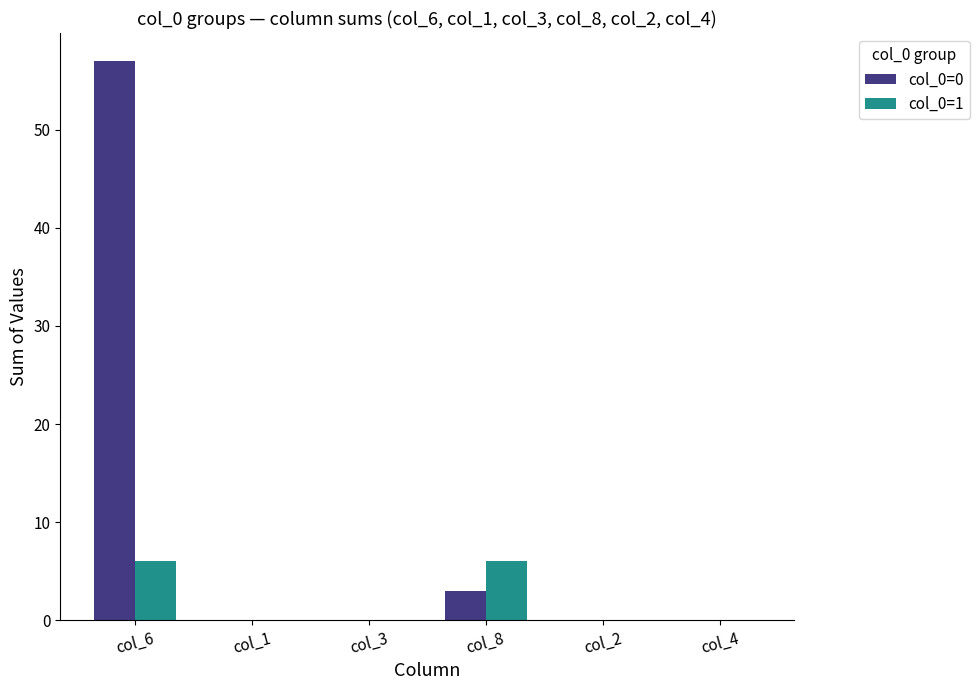

What are all the series names shown in the legend?

col_0=0, col_0=1